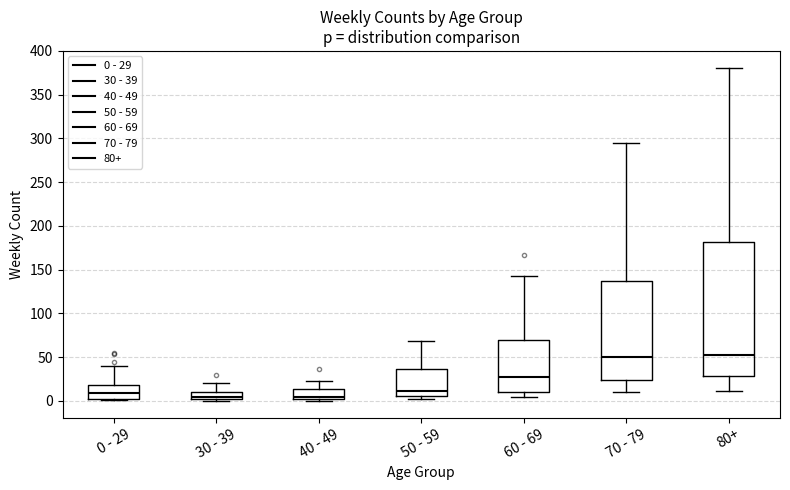

Where does the median line of the box for 30 - 39 sit on the y-axis? The values are not printed on the chart, so give them approximately, as read against the axis.

5